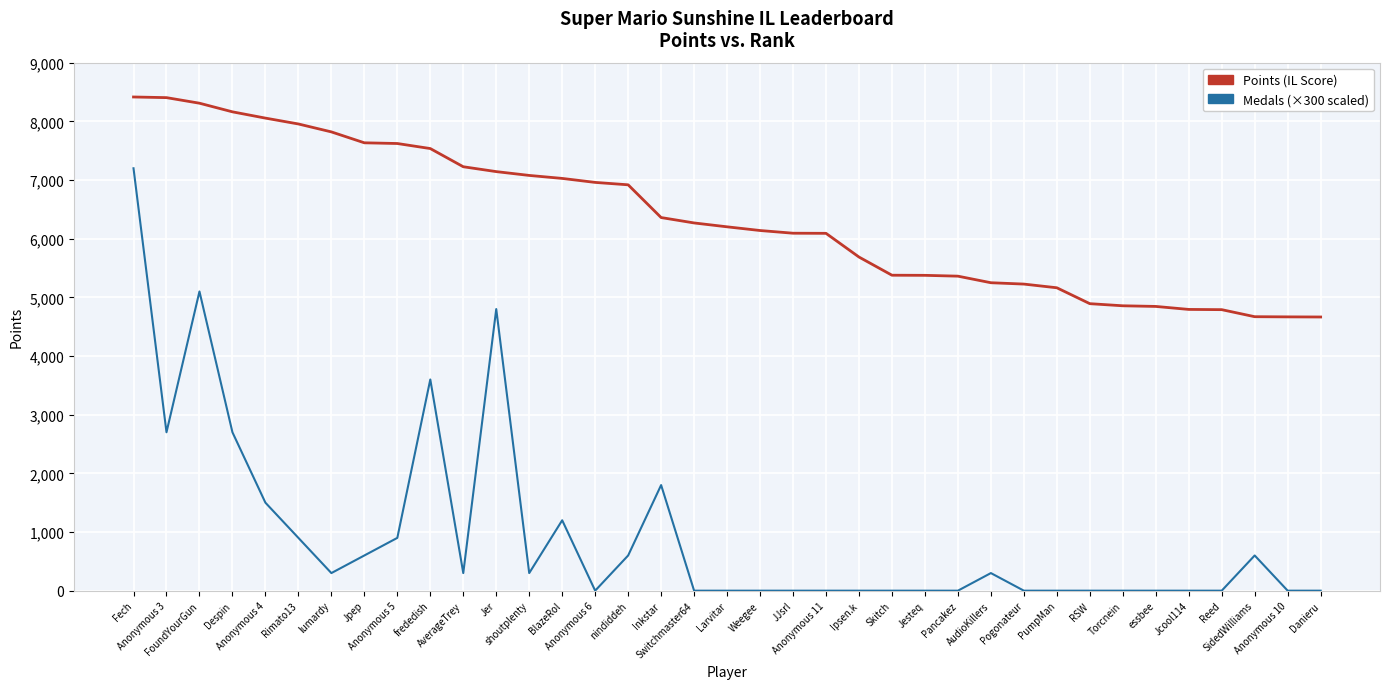

What is the maximum value shown in the chart?

8415